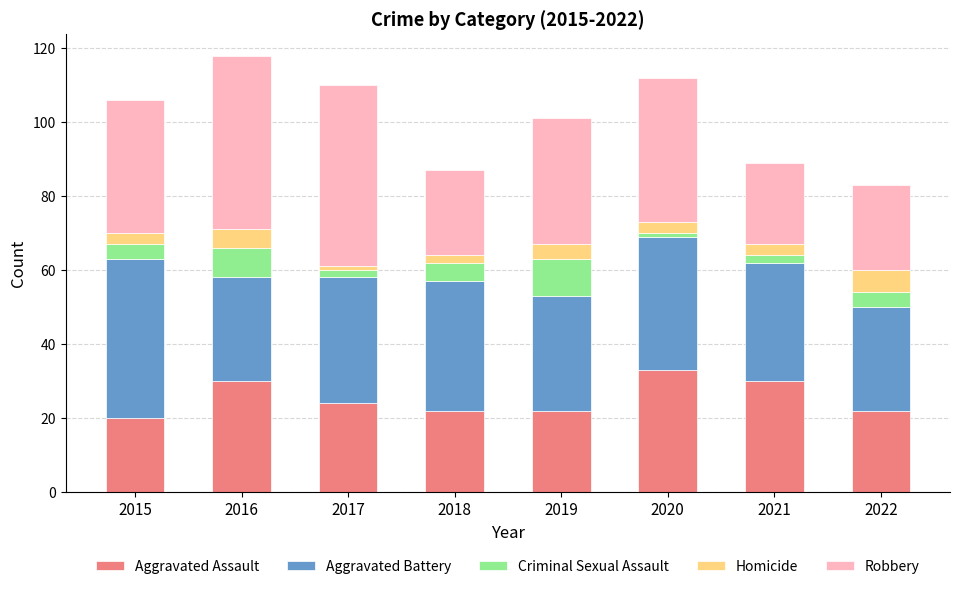

What is the total value across all series at 2022?

83